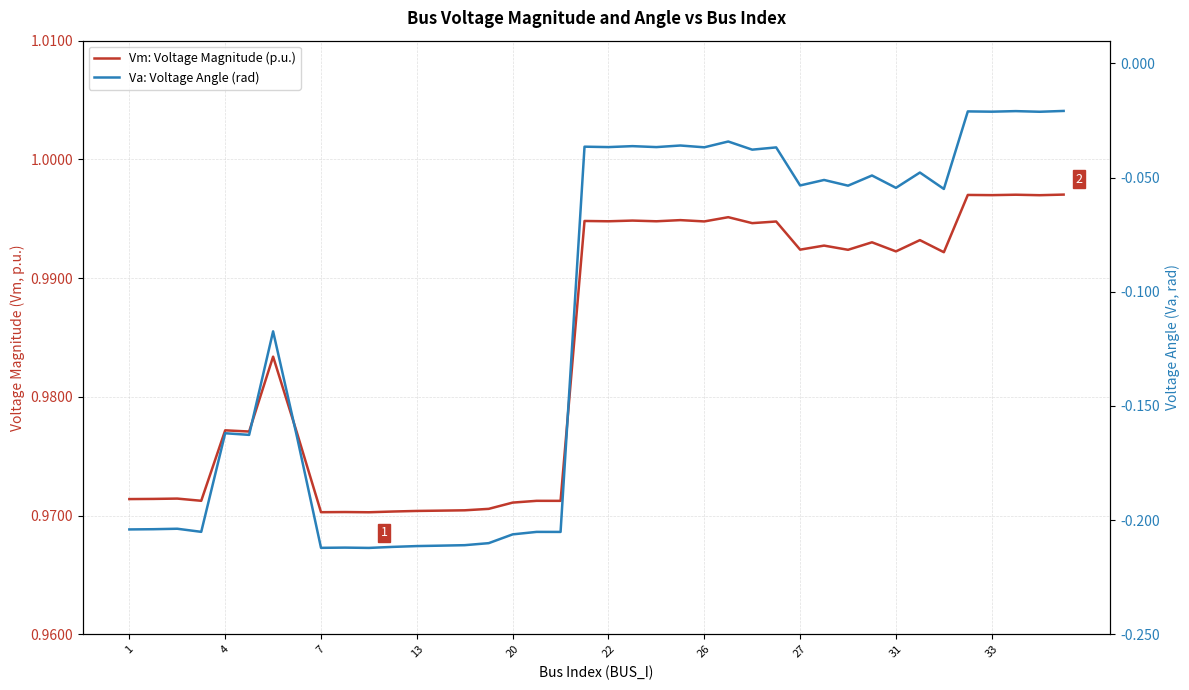

Reading left to right, list all the values displayed in this chart.

Vm: Voltage Magnitude (p.u.): 1.0	1.0	1.0	1.0	1.0	1.0	1.0	1.0	1.0	1.0	1.0	1.0	1.0	1.0	1.0	1.0	1.0	1.0	1.0	1.0	1.0	1.0	1.0	1.0	1.0	1.0	1.0	1.0	1.0	1.0	1.0	1.0	1.0	1.0	1.0	1.0	1.0	1.0	1.0	1.0
Va: Voltage Angle (rad): -0.2	-0.2	-0.2	-0.2	-0.2	-0.2	-0.1	-0.2	-0.2	-0.2	-0.2	-0.2	-0.2	-0.2	-0.2	-0.2	-0.2	-0.2	-0.2	-0.0	-0.0	-0.0	-0.0	-0.0	-0.0	-0.0	-0.0	-0.0	-0.1	-0.1	-0.1	-0.0	-0.1	-0.0	-0.1	-0.0	-0.0	-0.0	-0.0	-0.0